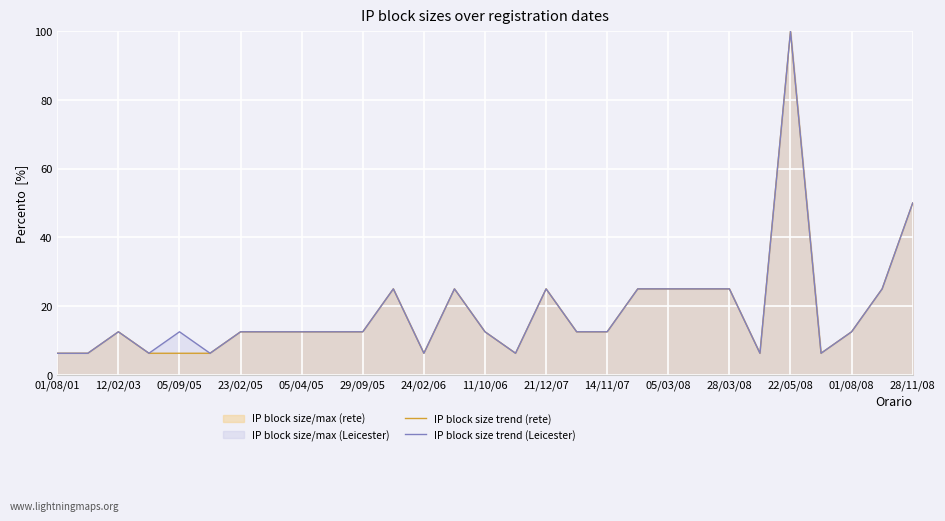

Read the IP block size trend (rete) value at 29/09/05.

12.5